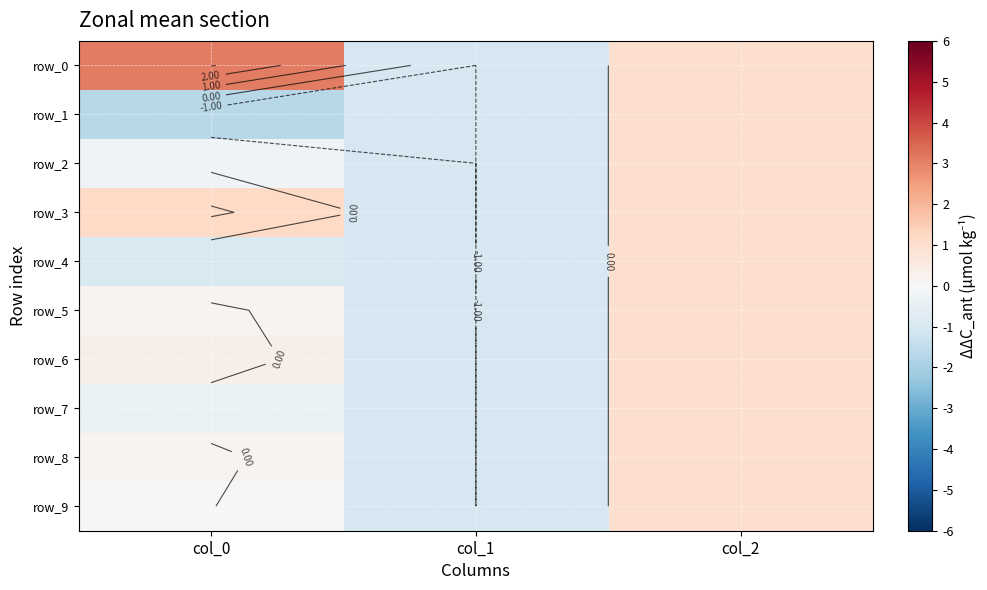

Reading left to right, transcribe all the data shown in this chart.

row_0: col_0=3.1	col_1=-1.0	col_2=1.0
row_1: col_0=-1.7	col_1=-1.0	col_2=1.0
row_2: col_0=-0.3	col_1=-1.0	col_2=1.0
row_3: col_0=1.2	col_1=-1.0	col_2=1.0
row_4: col_0=-0.9	col_1=-1.0	col_2=1.0
row_5: col_0=0.2	col_1=-1.0	col_2=1.0
row_6: col_0=0.4	col_1=-1.0	col_2=1.0
row_7: col_0=-0.4	col_1=-1.0	col_2=1.0
row_8: col_0=0.2	col_1=-1.0	col_2=1.0
row_9: col_0=0.0	col_1=-1.0	col_2=1.0